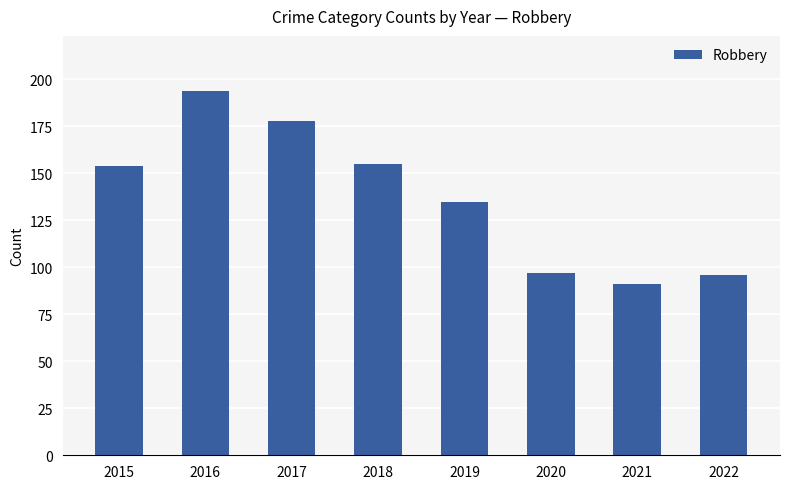

What is the difference between the values at 2017 and 2022?

82